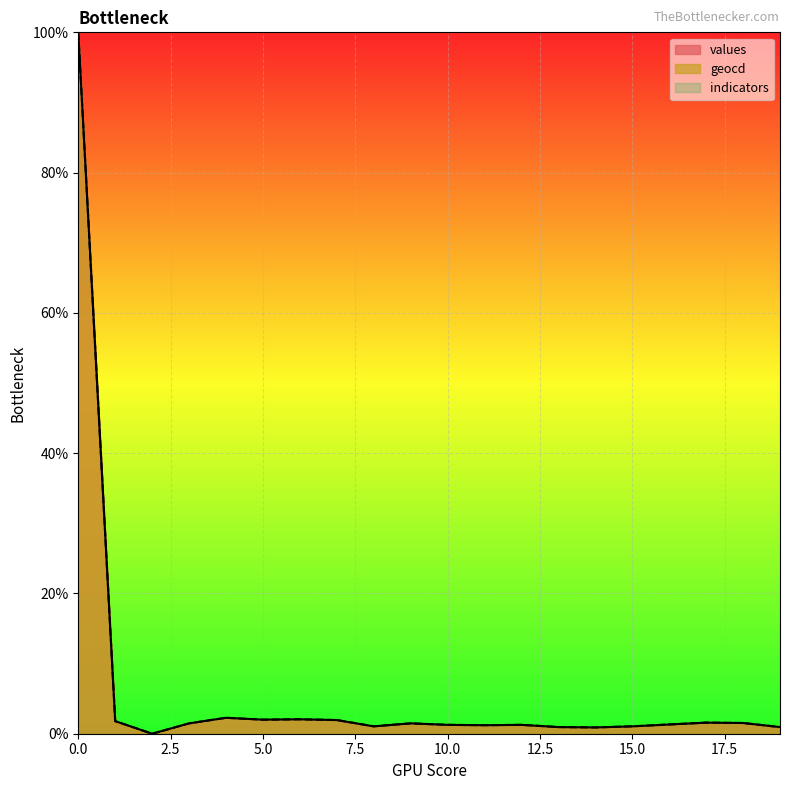

Which series has the largest total across all categories?

geocd